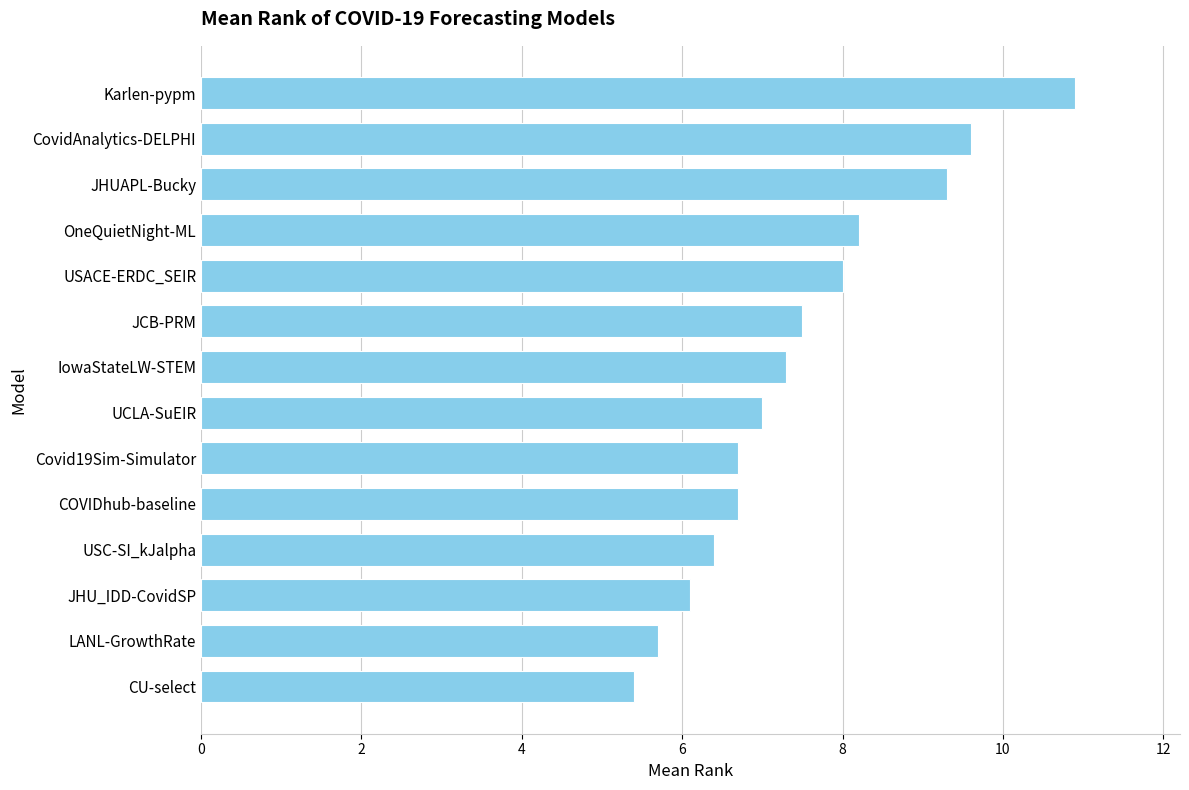

The value at CovidAnalytics-DELPHI is 9.6. True or false?

True